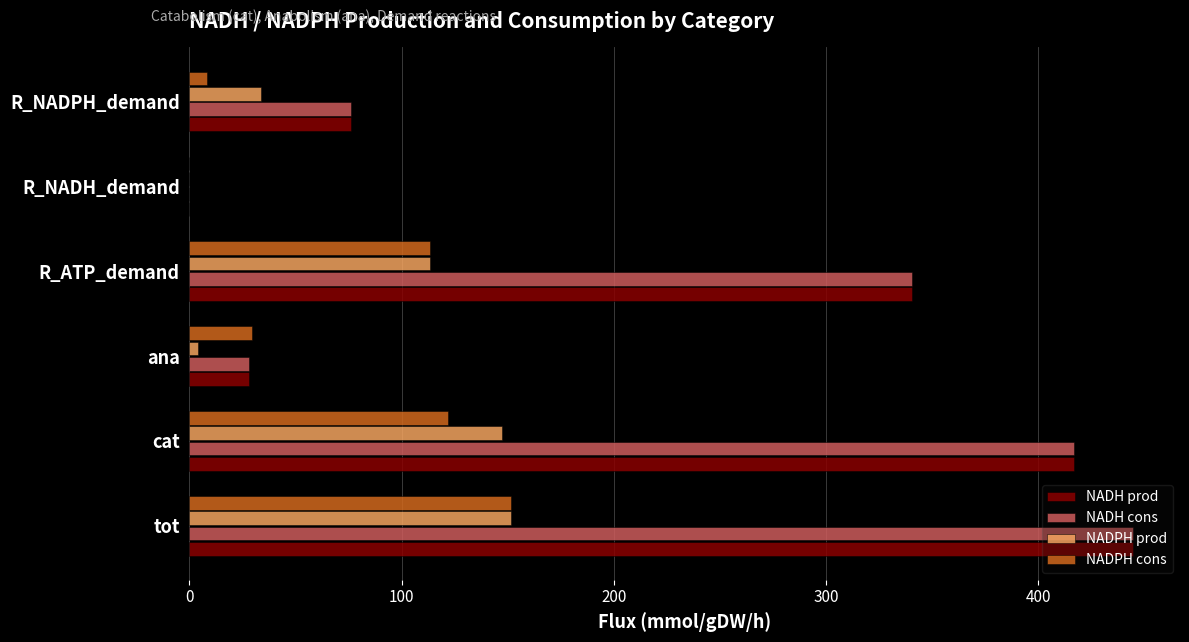

What are all the series names shown in the legend?

NADH prod, NADH cons, NADPH prod, NADPH cons